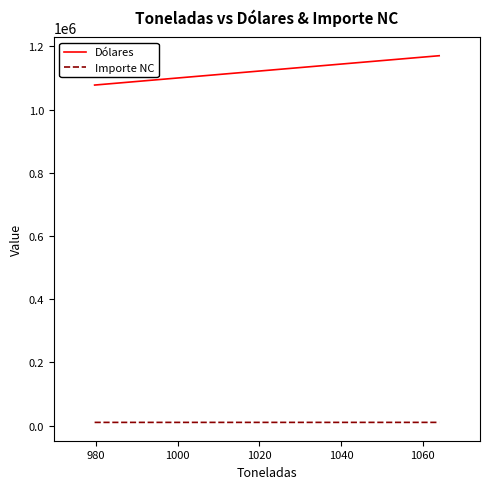

What is the approximate value of Importe NC at 980?

10500.0